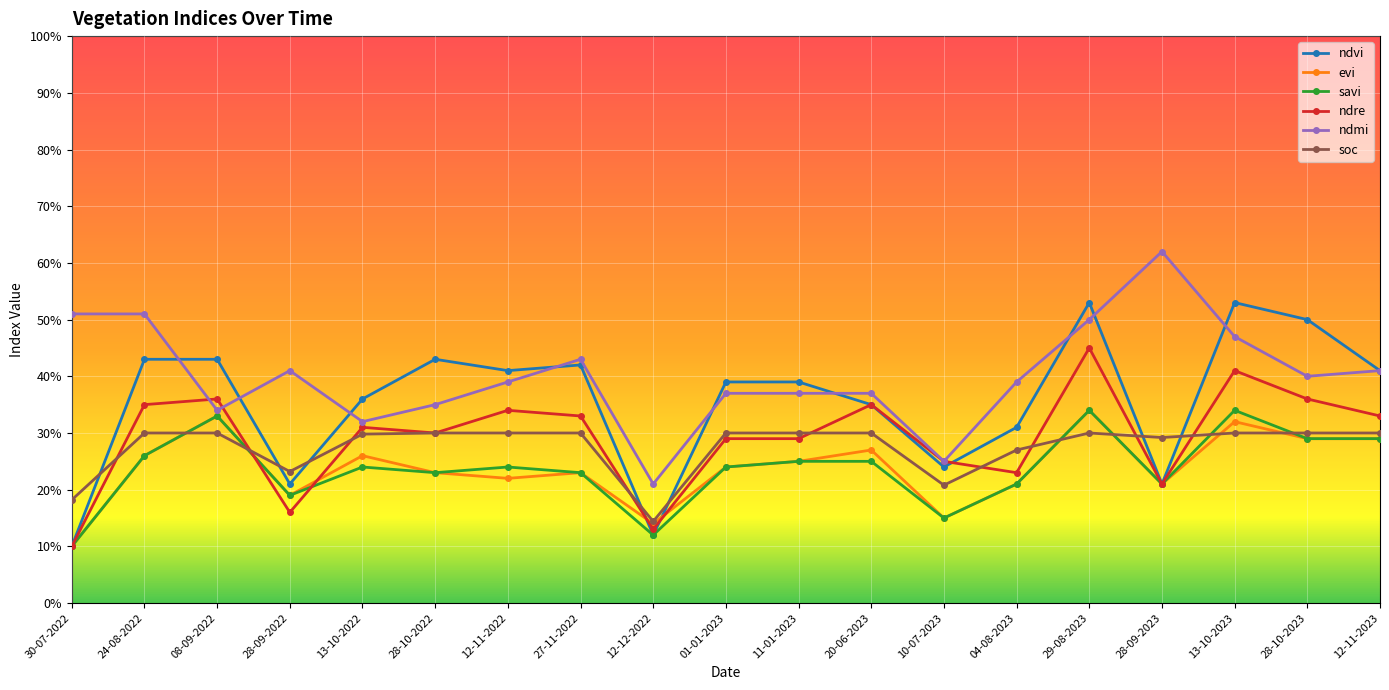

True or false: ndre has more than 2 interior local peaks.

True